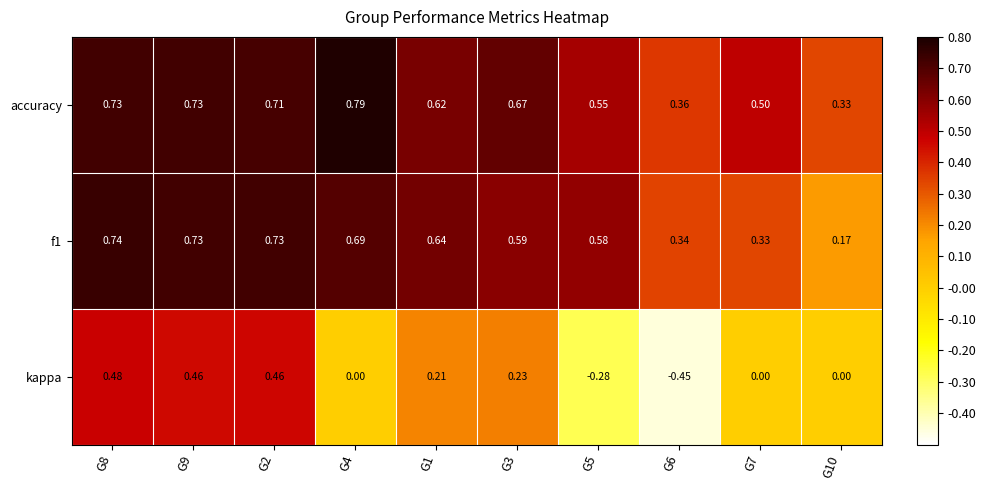

Is the value of accuracy at G4 greater than the value of f1 at G6?

Yes